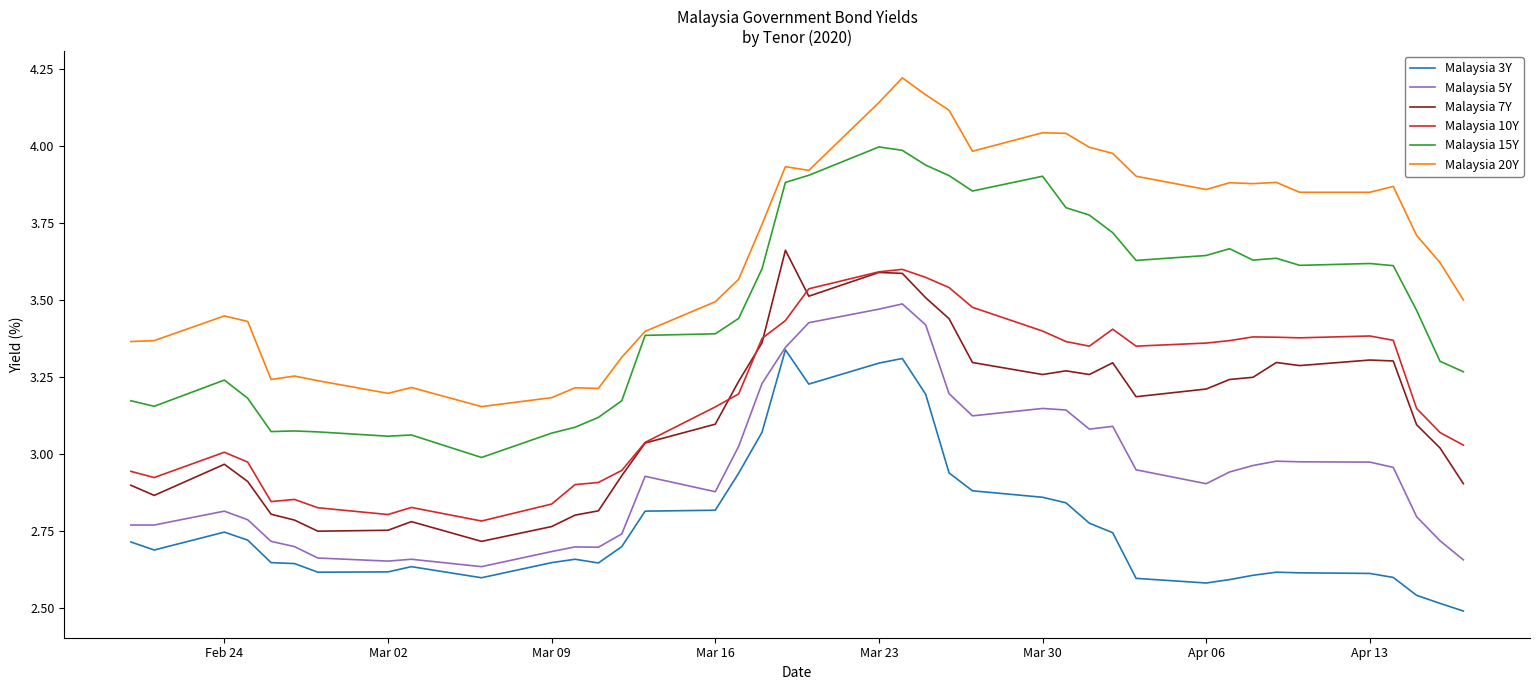

True or false: Malaysia 5Y and Malaysia 15Y intersect in this chart.

False